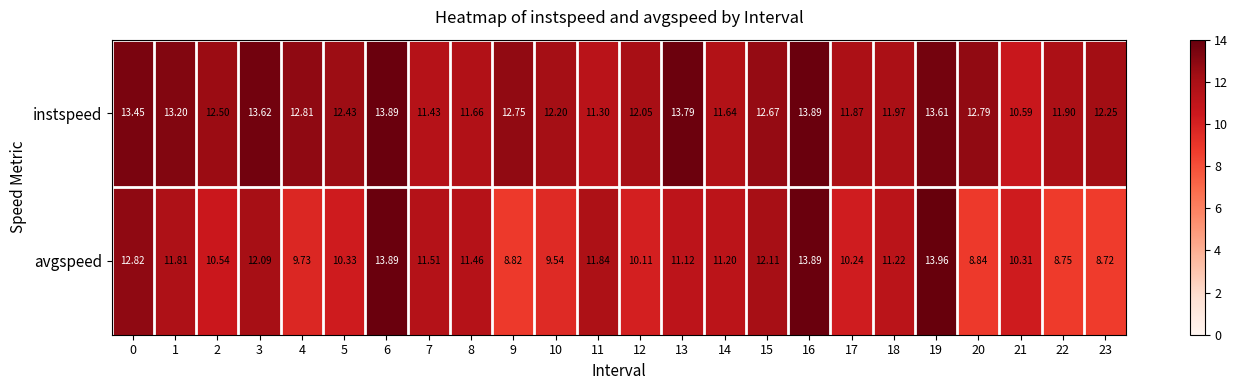

Between 4 and 12, which series saw the biggest shift?

instspeed